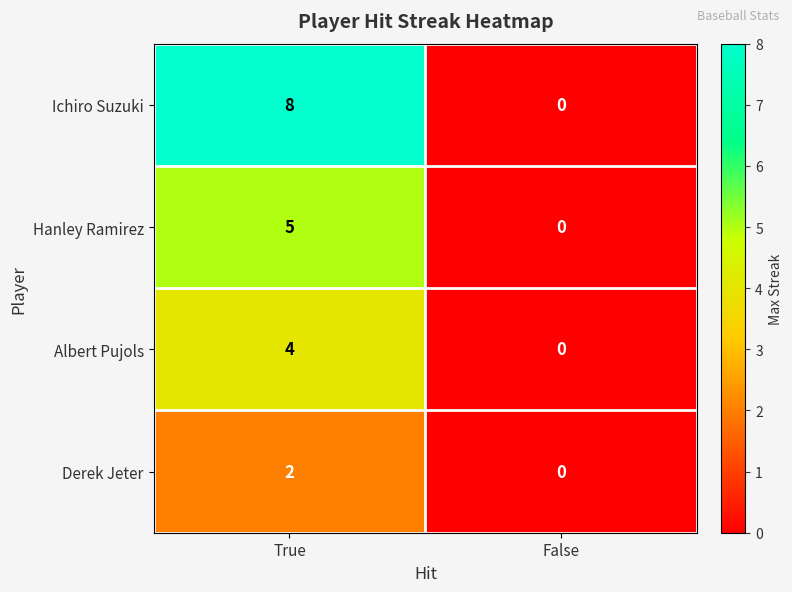

Which label corresponds to the largest value in the chart?

True